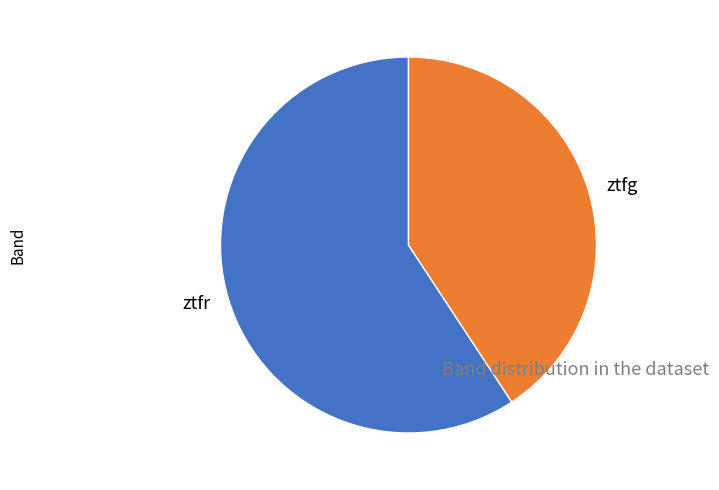

The ztfg slice represents 41% of the pie. True or false?

True